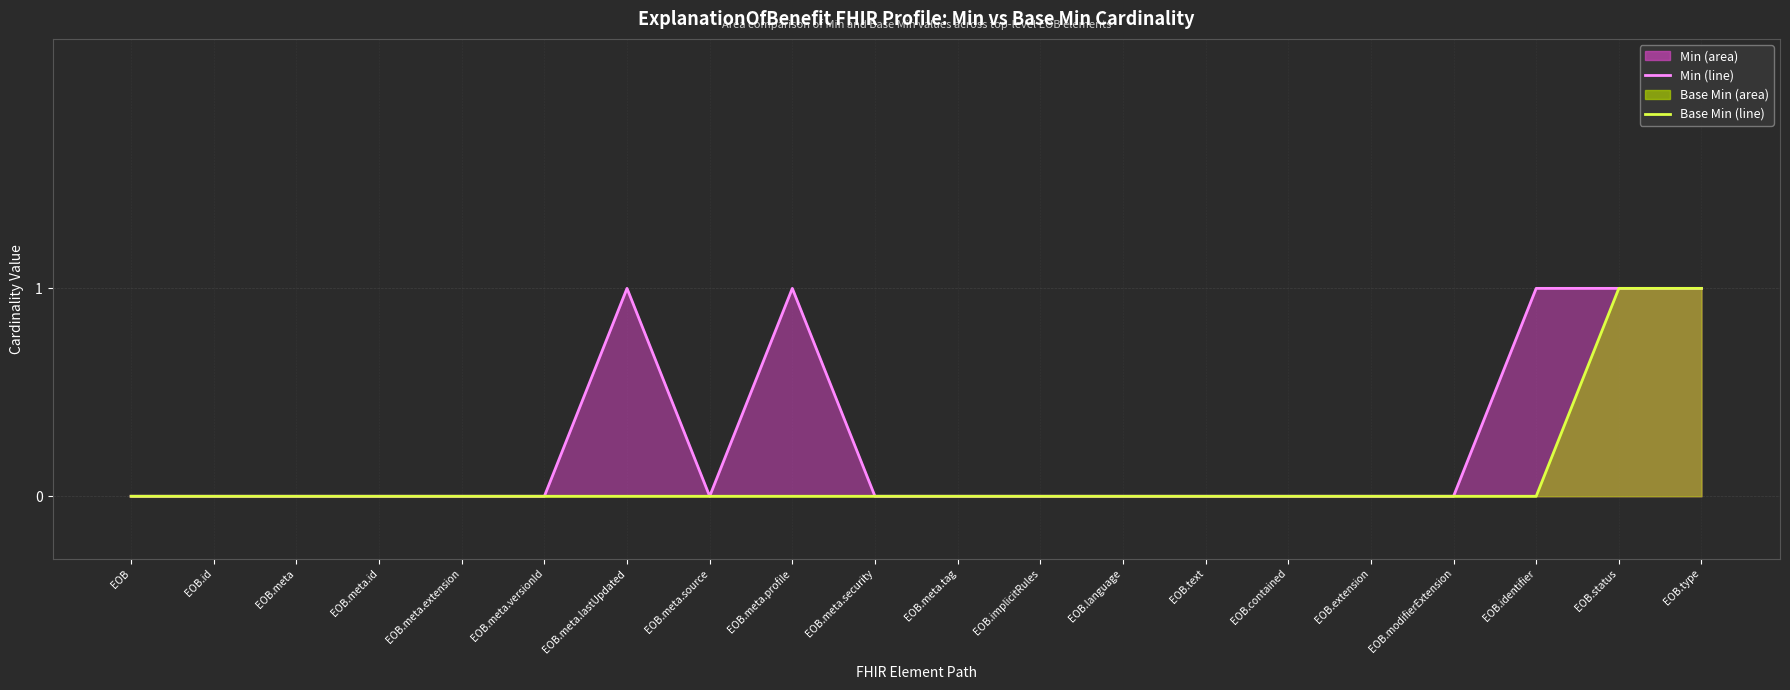

Between EOB.identifier and EOB.status, which is larger?

EOB.identifier